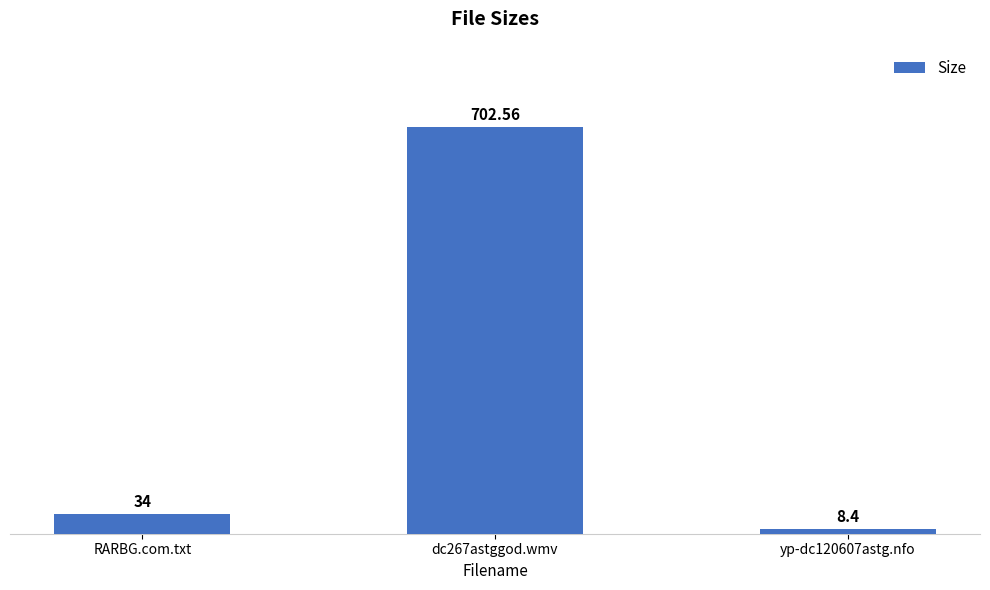

What is the maximum value shown in the chart?

702.6